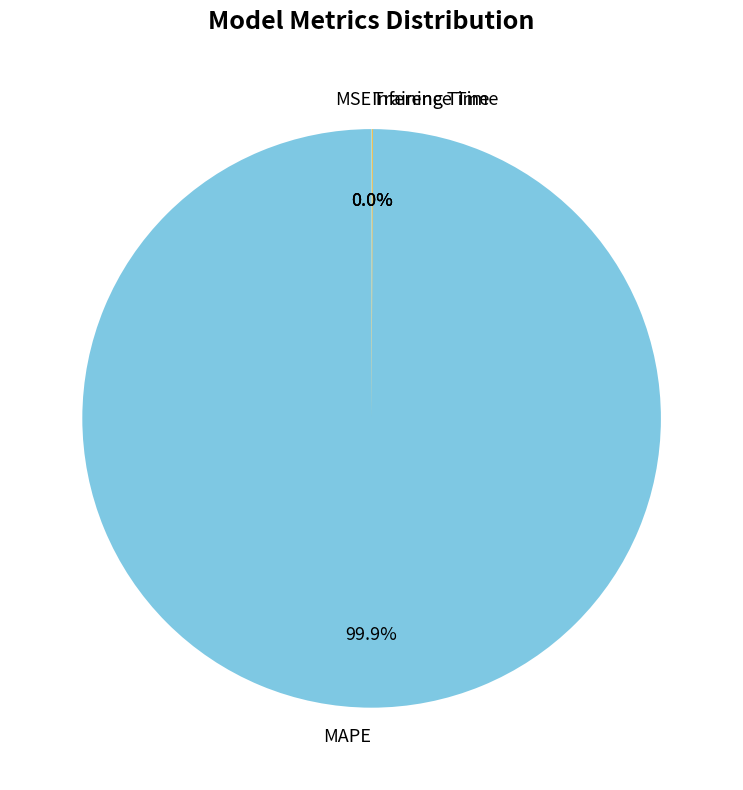

Which slice is the largest?

MAPE